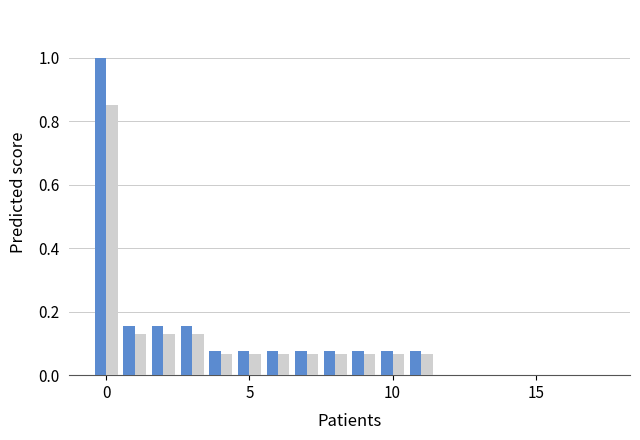

What is the greatest value displayed?

1.0